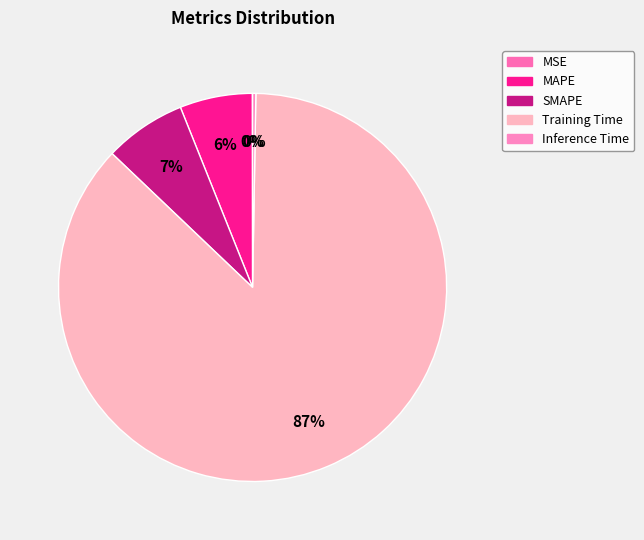

Which category accounts for the majority?

Training Time